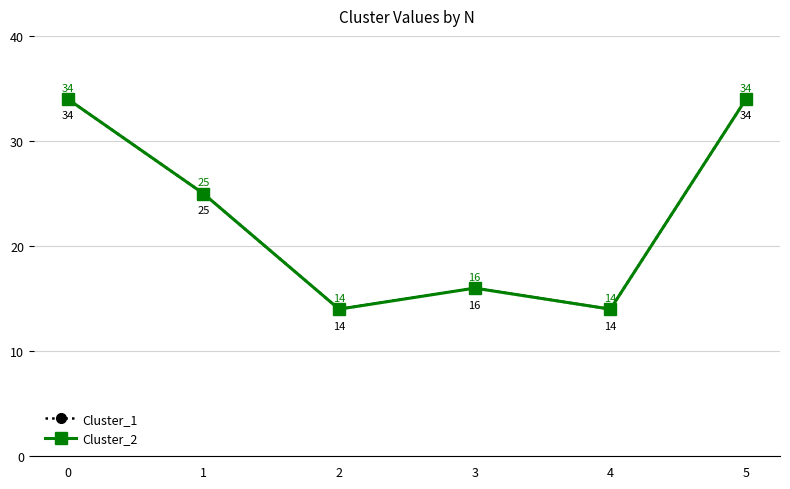

The Cluster_2 series shows 24 at 4. True or false?

False